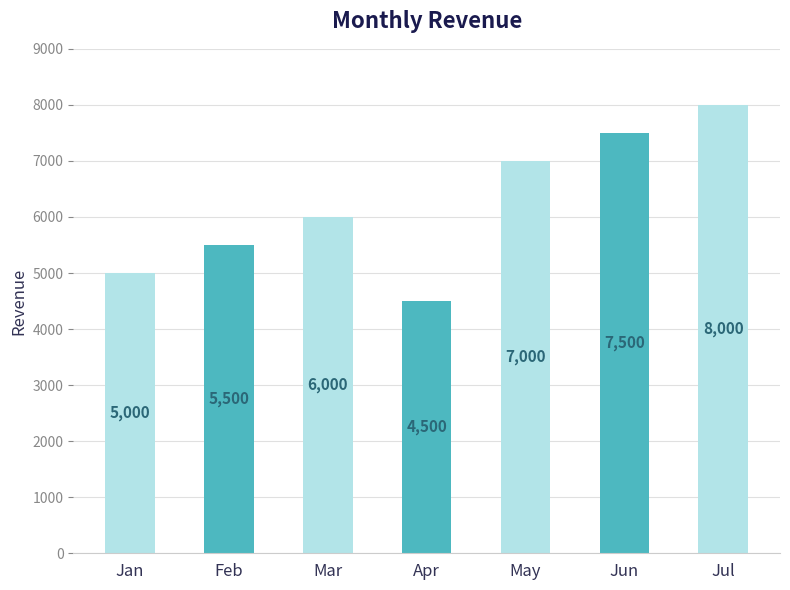

What is the change in value from Jan to Mar?

+1000